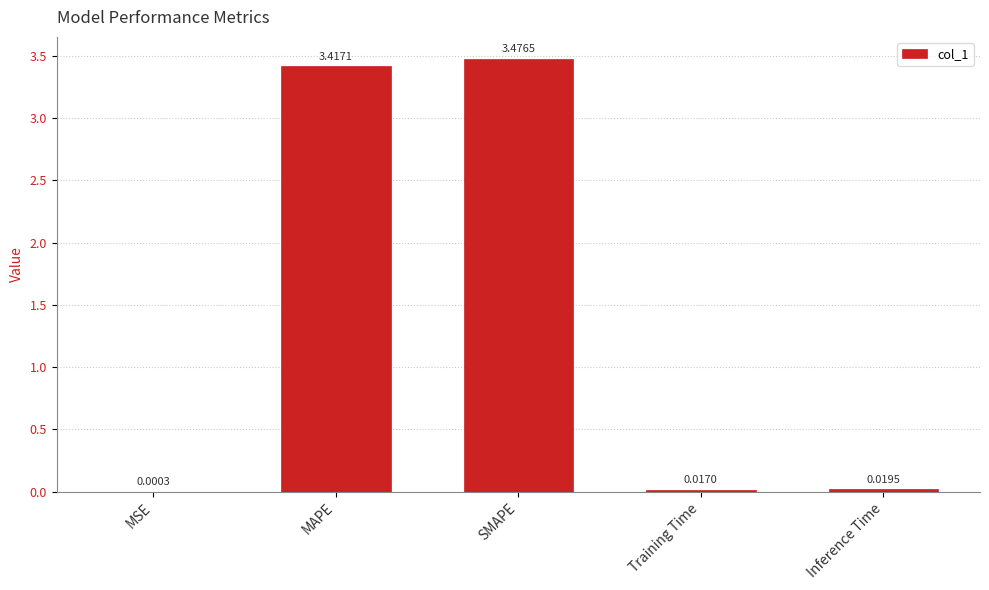

What is the sum of all values?

6.9